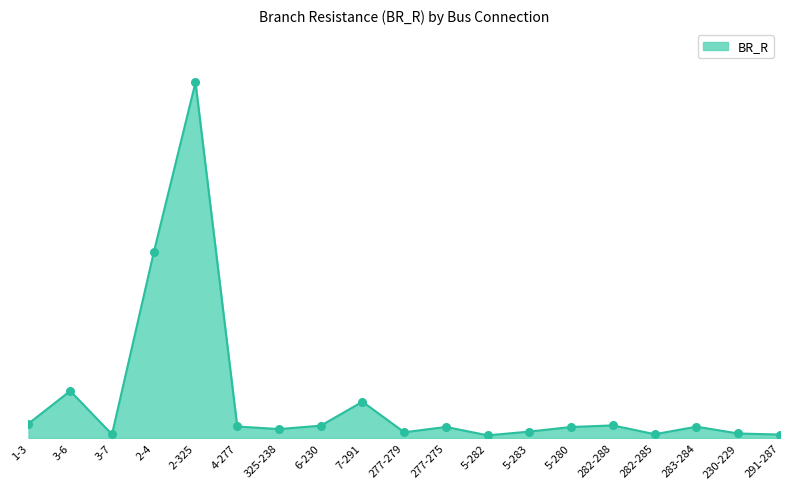

What is the ratio of the value at 6-230 to the value at 1-3?

0.9